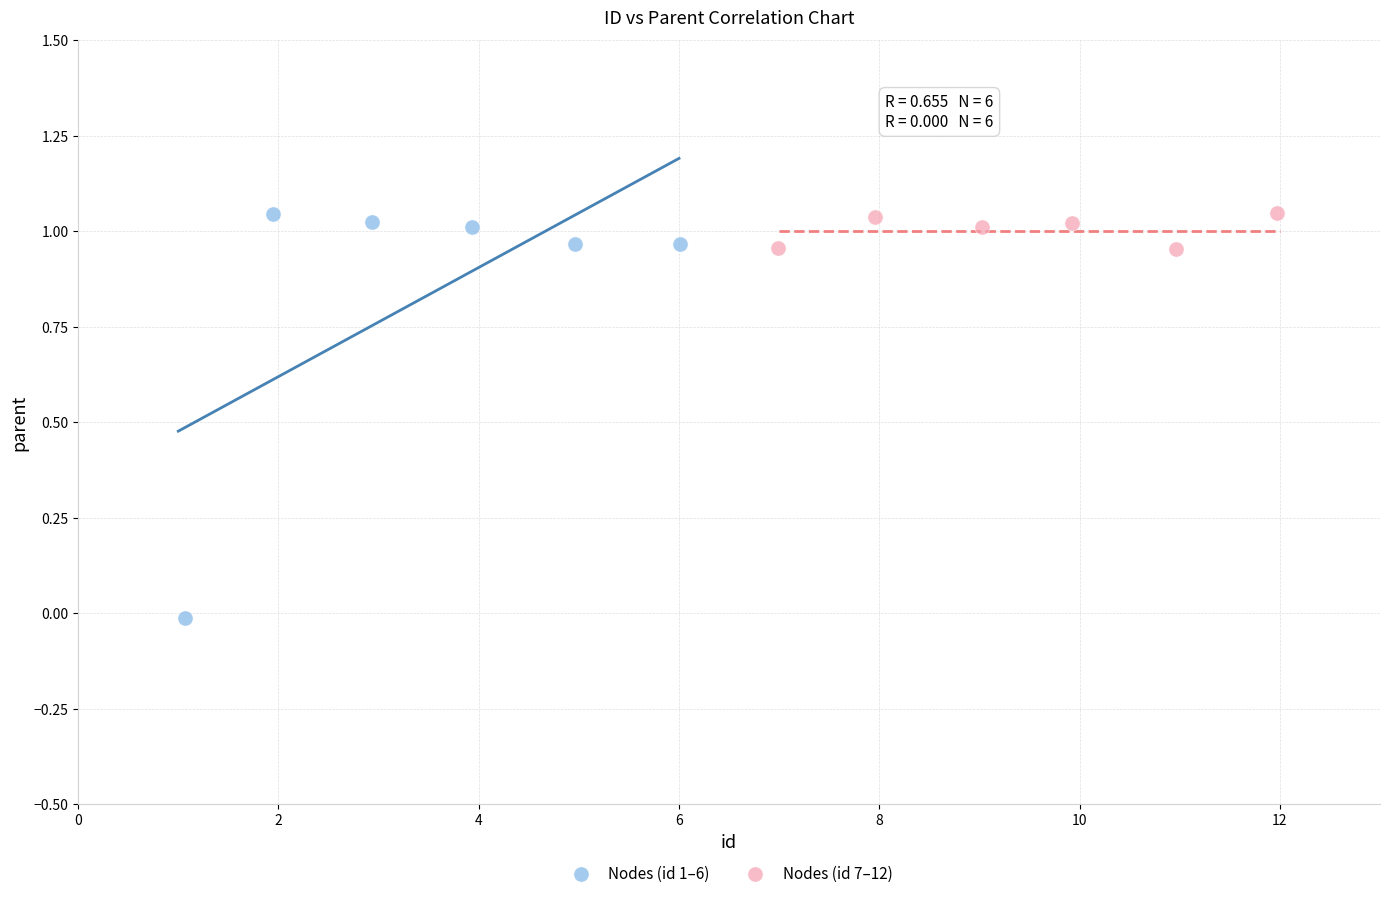

Which series has the widest spread of Y values?

Nodes (id 1–6)